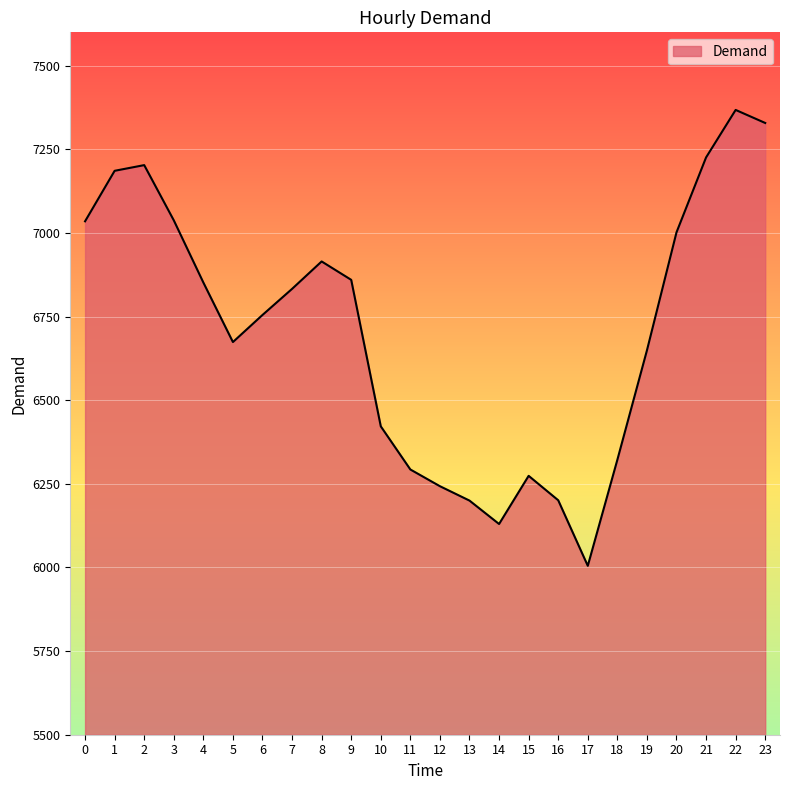

The value at 6 is 6755. True or false?

True